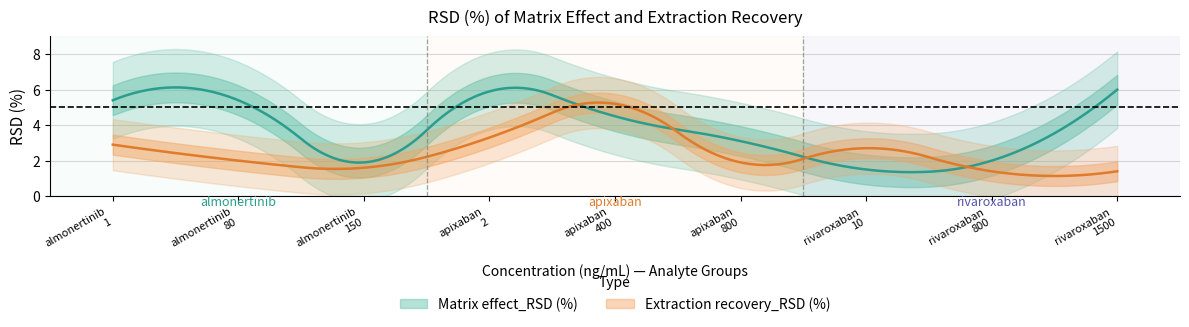

At which category is the sum across all series the highest?

apixaban_400